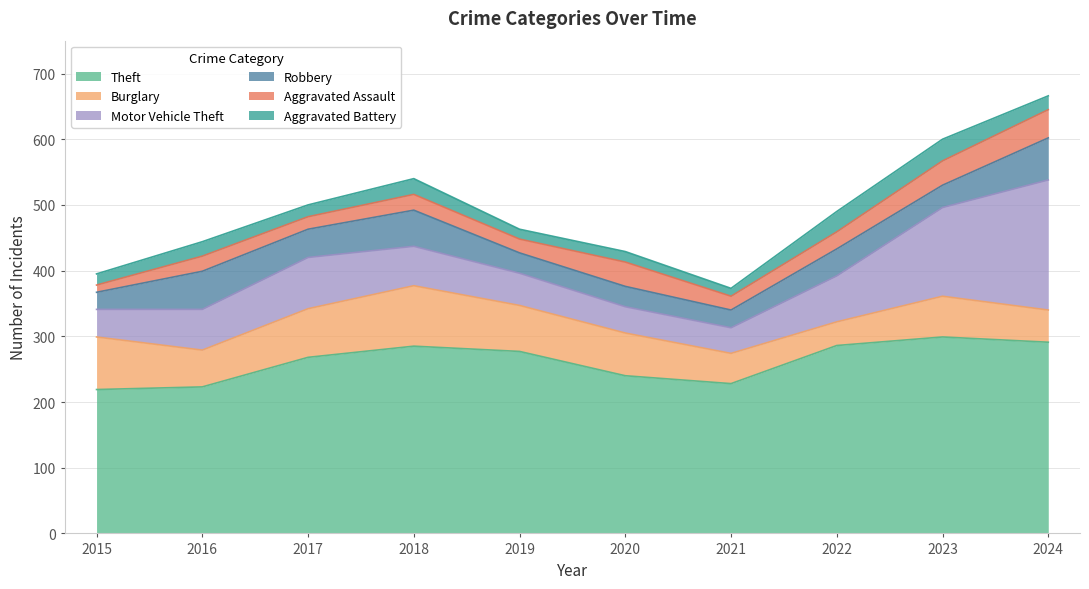

Reading left to right, extract all data points from this chart.

Theft: 2015=219	2016=223	2017=268	2018=285	2019=277	2020=240	2021=228	2022=286	2023=299	2024=291
Burglary: 2015=80	2016=56	2017=74	2018=92	2019=70	2020=65	2021=46	2022=36	2023=62	2024=49
Motor Vehicle Theft: 2015=42	2016=62	2017=78	2018=60	2019=49	2020=40	2021=39	2022=70	2023=135	2024=198
Robbery: 2015=26	2016=58	2017=43	2018=55	2019=31	2020=31	2021=27	2022=41	2023=34	2024=64
Aggravated Assault: 2015=11	2016=23	2017=19	2018=24	2019=21	2020=37	2021=21	2022=26	2023=37	2024=43
Aggravated Battery: 2015=17	2016=22	2017=18	2018=24	2019=15	2020=16	2021=12	2022=31	2023=33	2024=21